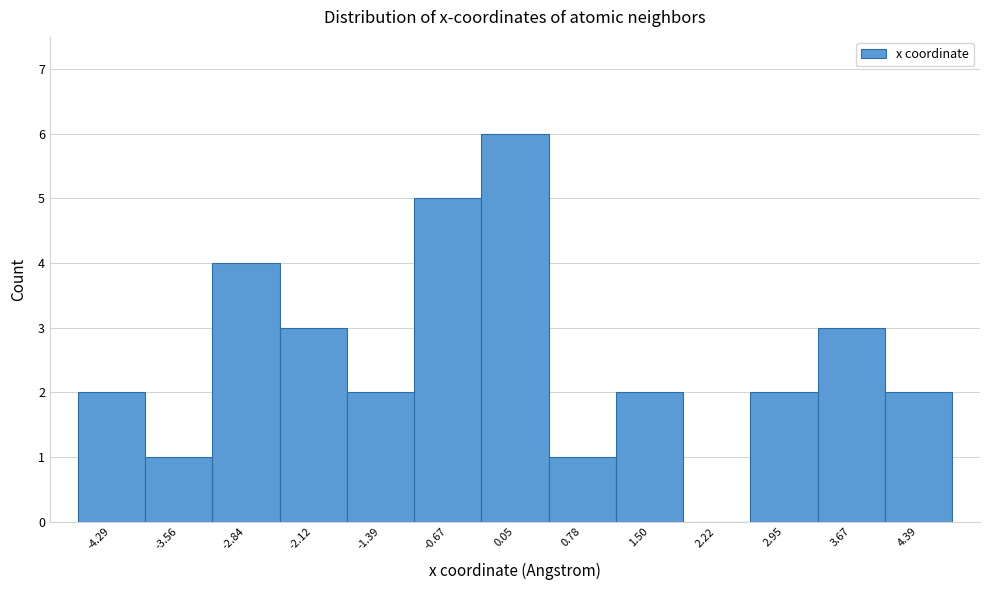

How tall is the bar that spans -1.8 to -1.0 on the x-axis? Neither the bar edges nor the heights are printed on the chart, so give them approximately, as read against the axes.

2